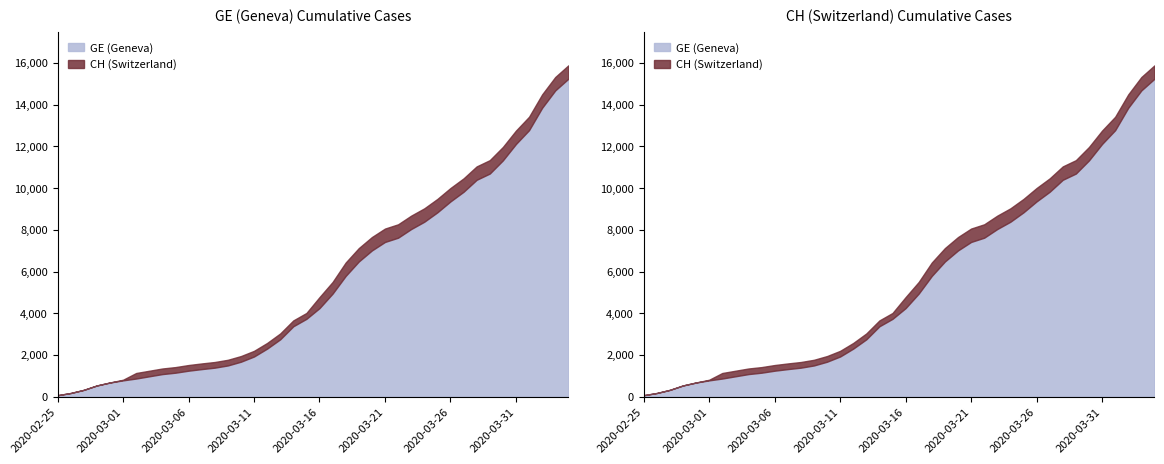

The value of GE at 2020-03-12 is 2306. True or false?

True